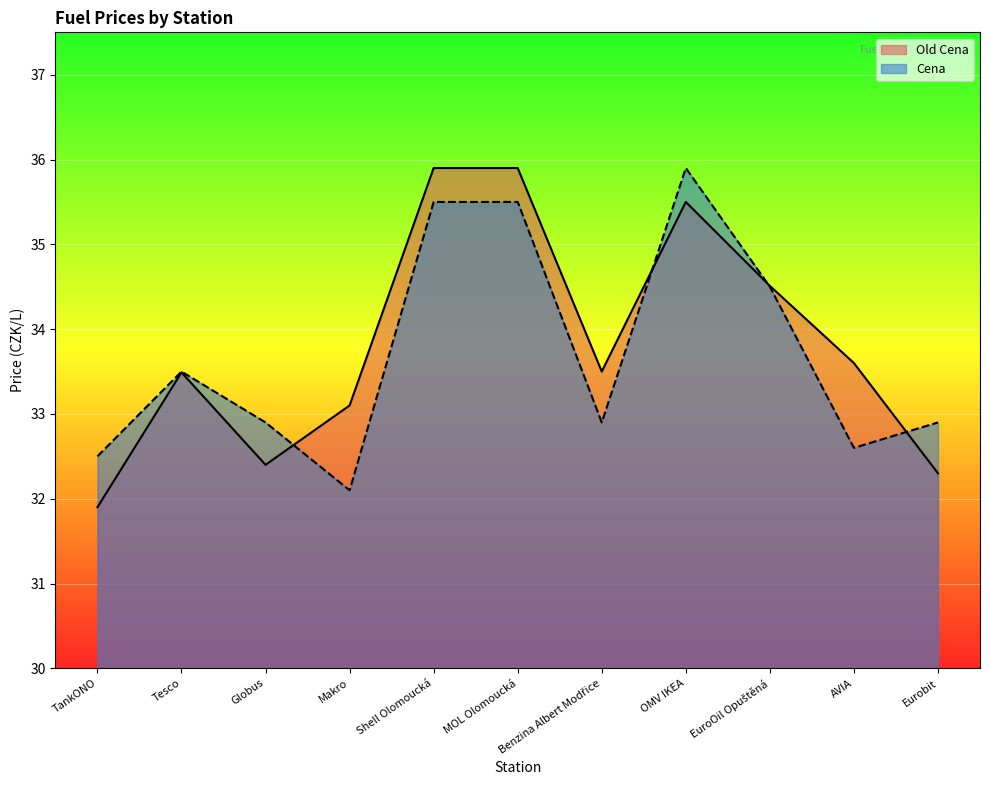

Where does the Old Cena series first go above 33?

Tesco